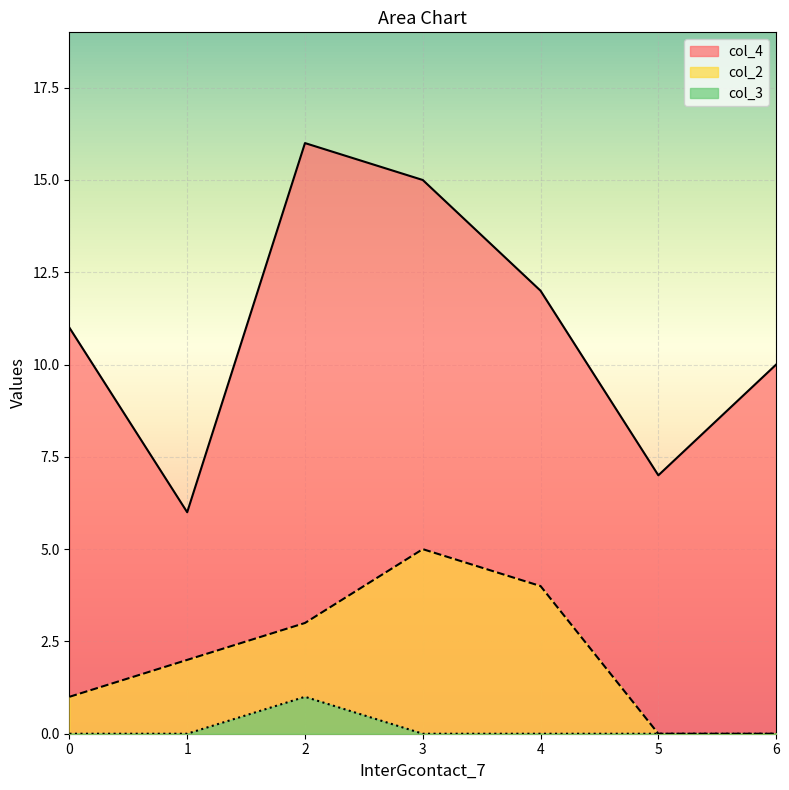

Between 2 and 6, which is larger?

2